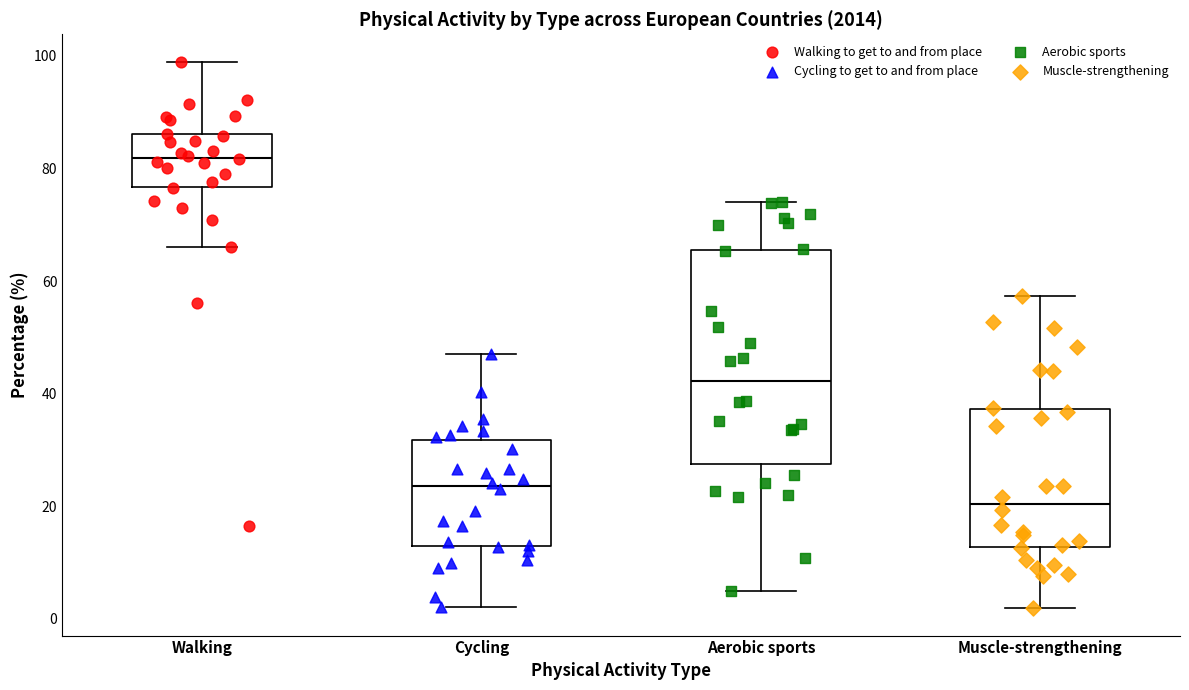

Reading left to right, transcribe this box plot: for each box, give where its median line is, the range the box spans, and where its two whiskers end, as read against the y-axis. The values are not printed on the chart, so give them approximately, as read against the axis.

Walking: median 82, box 76 to 86, whiskers 66 to 100
Cycling: median 24, box 12 to 32, whiskers 2 to 48
Aerobic sports: median 42, box 28 to 66, whiskers 4 to 74
Muscle-strengthening: median 20, box 12 to 38, whiskers 2 to 58